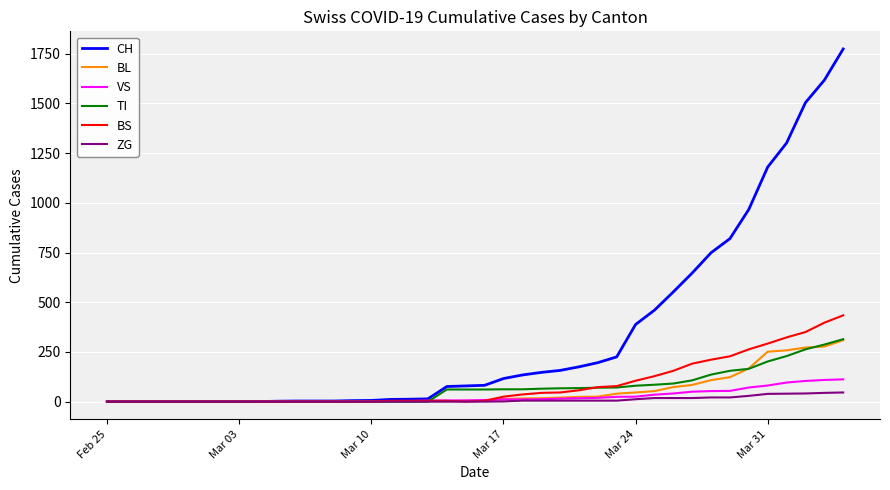

What is the difference between the second highest and minimum values in the ZG series?

44